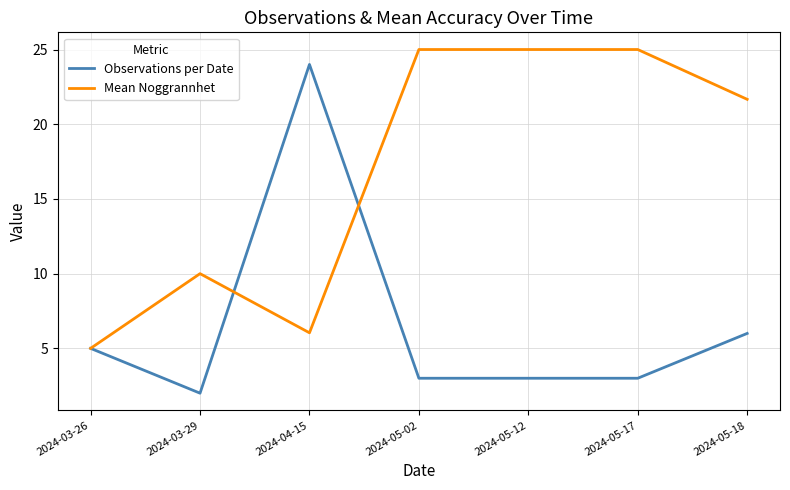

Between 2024-03-26 and 2024-04-15, which series saw the biggest shift?

Observations per Date